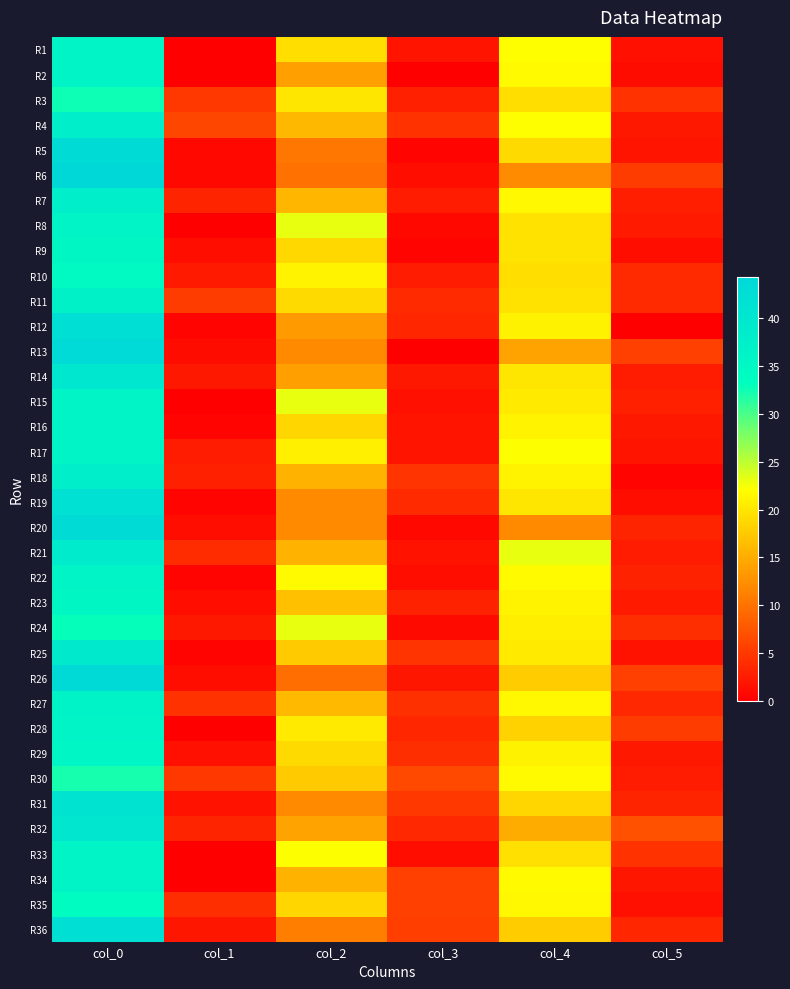

Reading left to right, extract all data points from this chart.

R1: col_0=36.0	col_1=0.0	col_2=19.2	col_3=1.8	col_4=22.0	col_5=1.4
R2: col_0=36.0	col_1=0.0	col_2=14.0	col_3=0.0	col_4=21.8	col_5=1.1
R3: col_0=32.5	col_1=5.0	col_2=20.0	col_3=2.9	col_4=19.2	col_5=4.4
R4: col_0=37.8	col_1=6.2	col_2=16.0	col_3=4.4	col_4=22.0	col_5=2.1
R5: col_0=43.0	col_1=0.7	col_2=10.3	col_3=0.5	col_4=19.0	col_5=1.9
R6: col_0=44.2	col_1=0.8	col_2=10.0	col_3=1.2	col_4=12.2	col_5=5.2
R7: col_0=37.8	col_1=3.2	col_2=15.8	col_3=2.5	col_4=21.5	col_5=2.6
R8: col_0=36.0	col_1=0.0	col_2=23.0	col_3=0.8	col_4=19.7	col_5=2.4
R9: col_0=35.2	col_1=1.3	col_2=18.8	col_3=0.4	col_4=19.8	col_5=1.3
R10: col_0=34.3	col_1=2.4	col_2=21.2	col_3=2.6	col_4=19.3	col_5=3.7
R11: col_0=37.3	col_1=5.2	col_2=19.0	col_3=3.7	col_4=19.7	col_5=3.7
R12: col_0=42.3	col_1=0.5	col_2=13.3	col_3=3.3	col_4=21.0	col_5=0.0
R13: col_0=43.5	col_1=1.1	col_2=12.0	col_3=0.0	col_4=14.2	col_5=5.6
R14: col_0=40.0	col_1=2.1	col_2=14.0	col_3=2.1	col_4=20.0	col_5=2.5
R15: col_0=36.0	col_1=0.0	col_2=23.0	col_3=1.4	col_4=20.2	col_5=2.9
R16: col_0=36.2	col_1=0.4	col_2=18.5	col_3=1.8	col_4=21.2	col_5=2.2
R17: col_0=36.0	col_1=2.5	col_2=20.8	col_3=1.8	col_4=22.2	col_5=1.8
R18: col_0=37.8	col_1=2.8	col_2=15.5	col_3=4.5	col_4=21.2	col_5=0.4
R19: col_0=41.8	col_1=0.4	col_2=12.0	col_3=3.7	col_4=20.0	col_5=1.2
R20: col_0=43.2	col_1=1.3	col_2=12.0	col_3=0.7	col_4=12.0	col_5=3.3
R21: col_0=38.8	col_1=3.9	col_2=15.7	col_3=1.7	col_4=23.0	col_5=2.5
R22: col_0=36.2	col_1=0.4	col_2=21.8	col_3=1.3	col_4=21.8	col_5=3.0
R23: col_0=35.2	col_1=1.3	col_2=16.8	col_3=3.0	col_4=21.2	col_5=2.4
R24: col_0=33.0	col_1=2.1	col_2=23.0	col_3=1.0	col_4=20.7	col_5=4.0
R25: col_0=39.3	col_1=0.5	col_2=17.5	col_3=4.5	col_4=20.3	col_5=1.7
R26: col_0=43.7	col_1=1.2	col_2=9.7	col_3=2.0	col_4=17.8	col_5=5.6
R27: col_0=36.8	col_1=4.4	col_2=16.2	col_3=4.3	col_4=21.5	col_5=3.5
R28: col_0=36.0	col_1=0.0	col_2=20.3	col_3=3.3	col_4=18.2	col_5=5.3
R29: col_0=35.5	col_1=1.5	col_2=19.0	col_3=4.0	col_4=21.0	col_5=2.1
R30: col_0=32.2	col_1=5.0	col_2=17.5	col_3=6.4	col_4=21.8	col_5=2.5
R31: col_0=41.0	col_1=1.6	col_2=12.0	col_3=4.9	col_4=18.5	col_5=3.2
R32: col_0=40.2	col_1=3.2	col_2=14.2	col_3=3.5	col_4=15.0	col_5=7.1
R33: col_0=36.0	col_1=0.0	col_2=22.2	col_3=1.3	col_4=19.5	col_5=4.3
R34: col_0=36.0	col_1=0.0	col_2=15.5	col_3=5.7	col_4=21.8	col_5=1.9
R35: col_0=34.0	col_1=4.1	col_2=18.5	col_3=5.7	col_4=21.5	col_5=1.5
R36: col_0=42.2	col_1=2.0	col_2=11.0	col_3=5.4	col_4=17.8	col_5=3.4